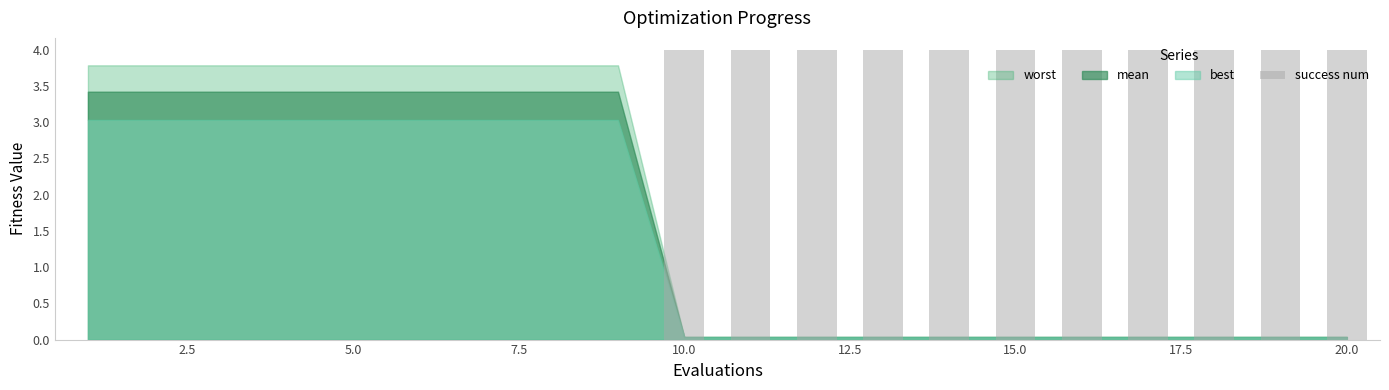

What is the greatest value displayed?

4